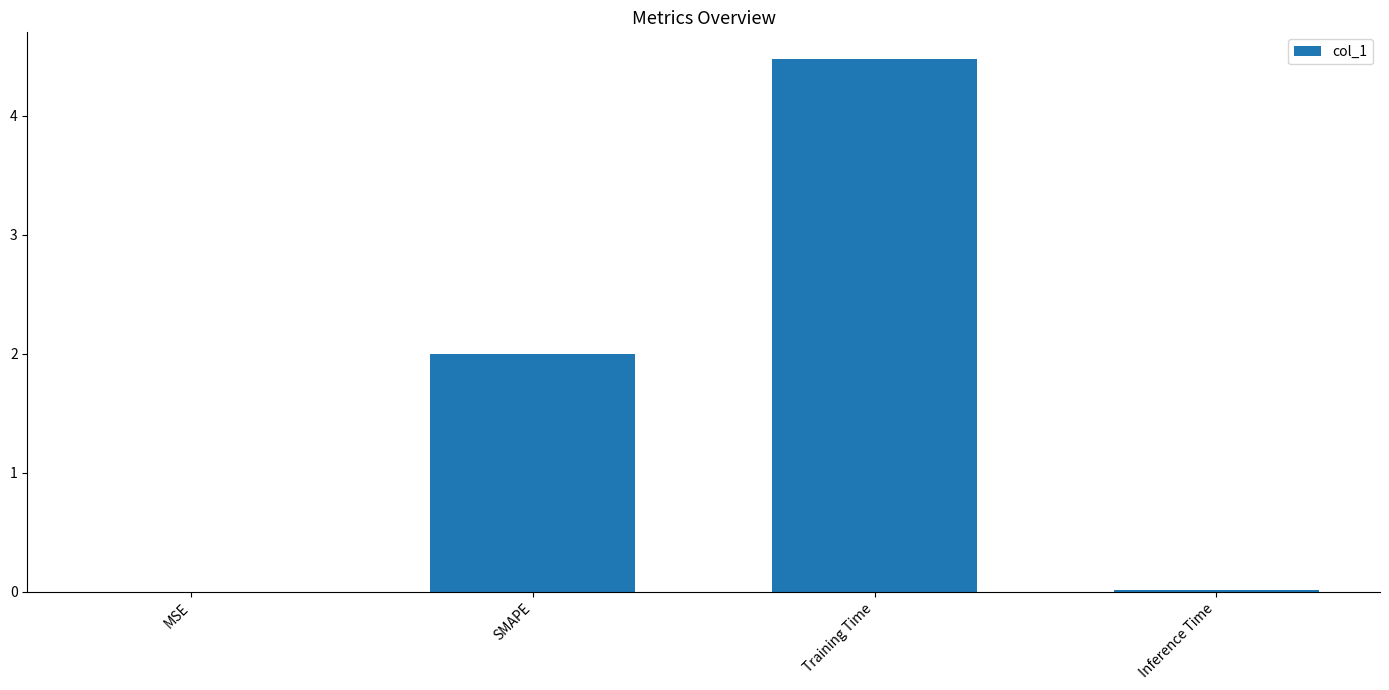

Between Training Time and SMAPE, which is larger?

Training Time